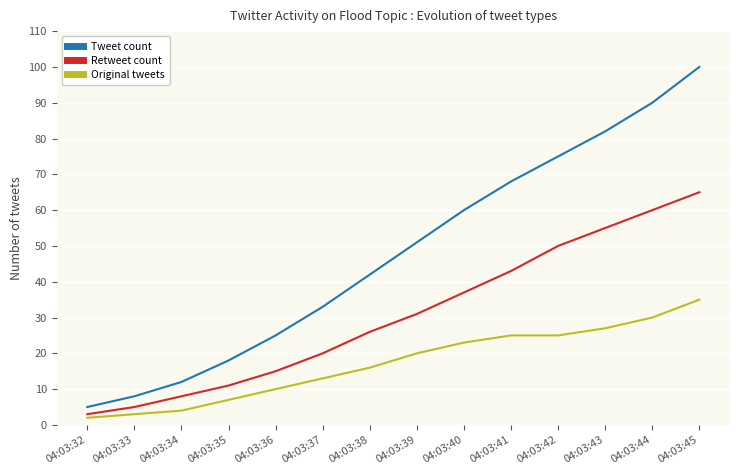

Reading left to right, extract all data points from this chart.

Tweet count: 5	8	12	18	25	33	42	51	60	68	75	82	90	100
Retweet count: 3	5	8	11	15	20	26	31	37	43	50	55	60	65
Original tweets: 2	3	4	7	10	13	16	20	23	25	25	27	30	35